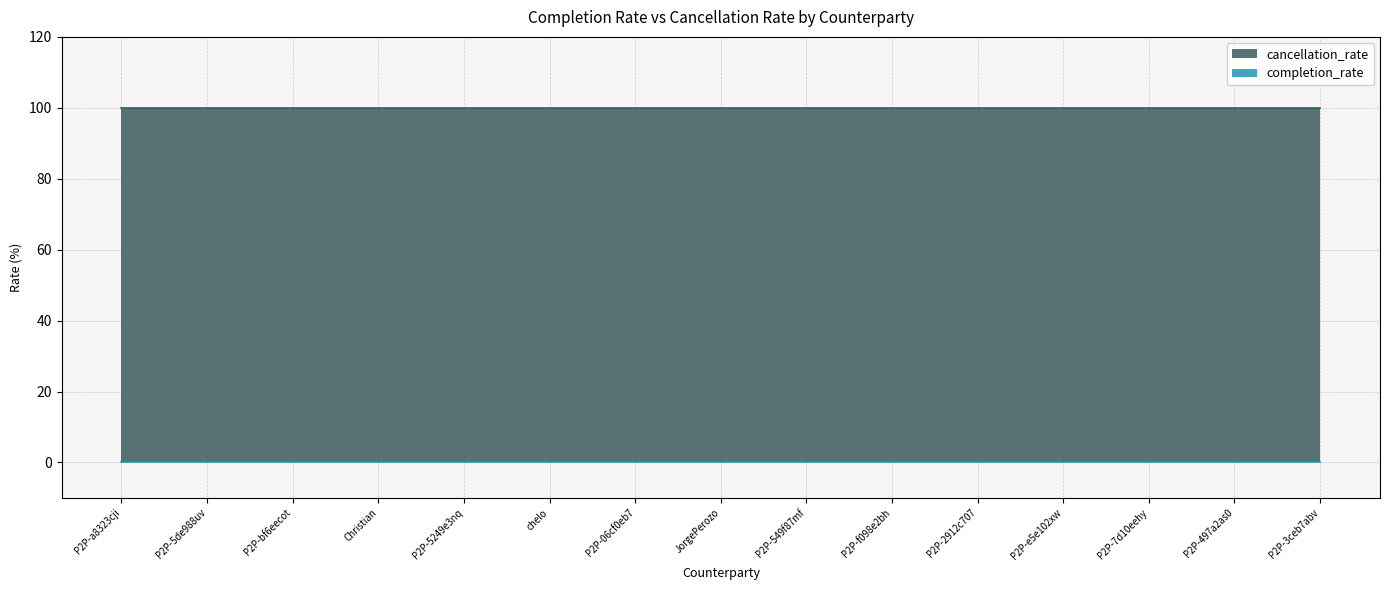

Between P2P-5de988uv and chelo, which is larger?

P2P-5de988uv